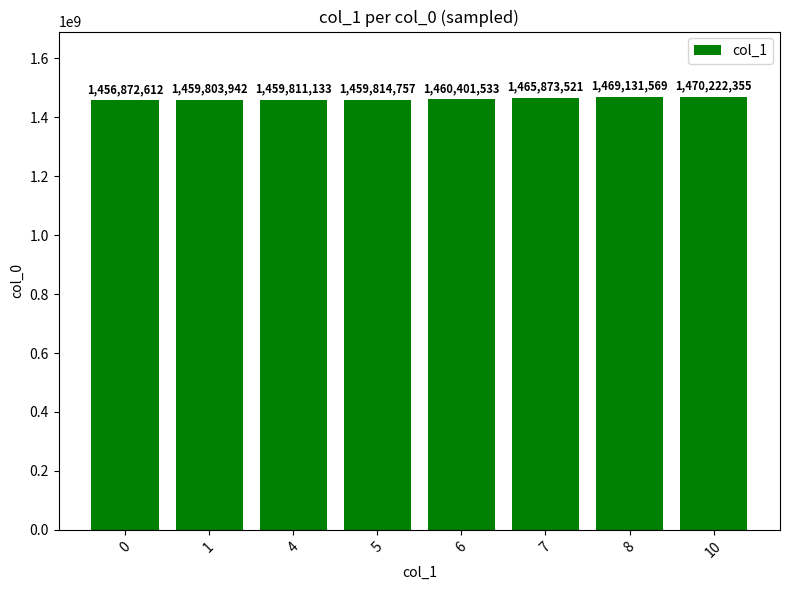

What is the approximate value at 7?

1465873521